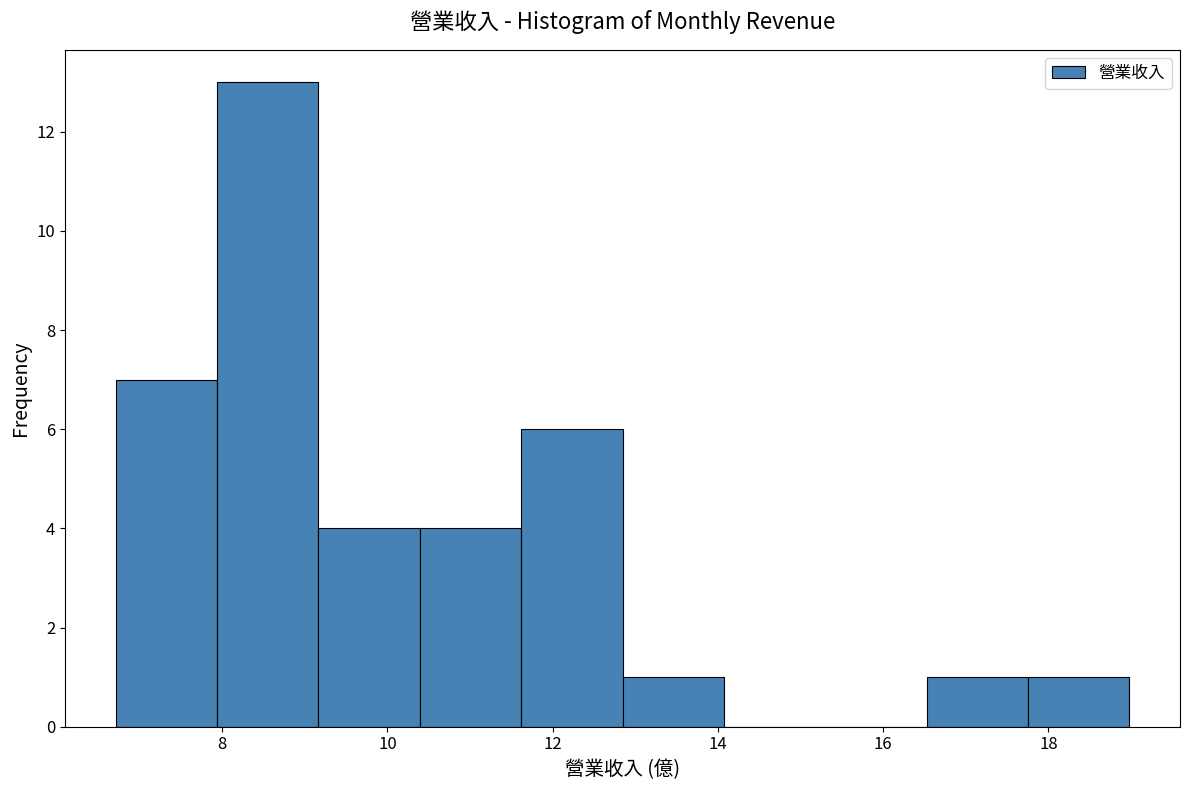

What is the height of the bar covering 10.4 to 11.6 on the x-axis? Neither the bar edges nor the heights are printed on the chart, so give them approximately, as read against the axes.

4